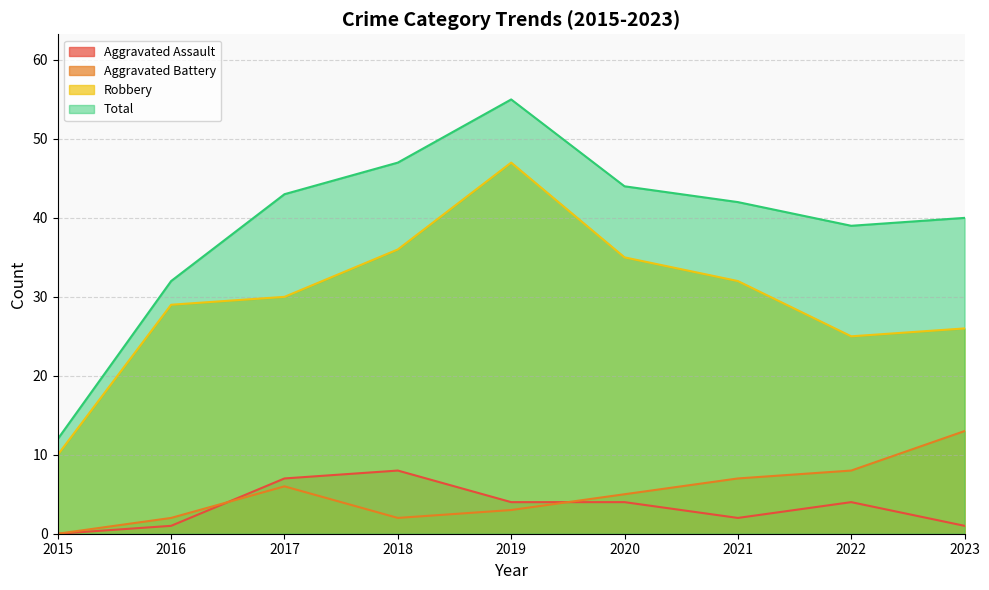

How many positive values does the Aggravated Battery series have?

8